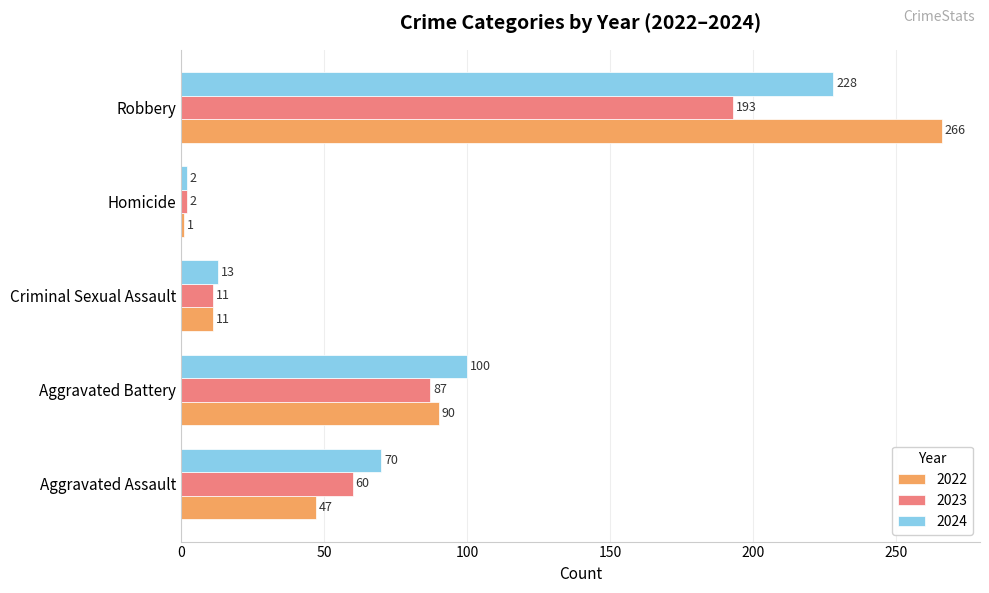

List the series in order of their peak value, highest first.

2022, 2024, 2023